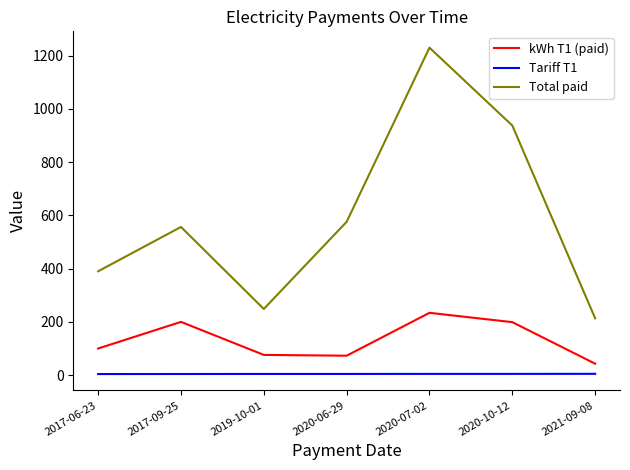

What is the total value across all series at 2020-07-02?

1468.5